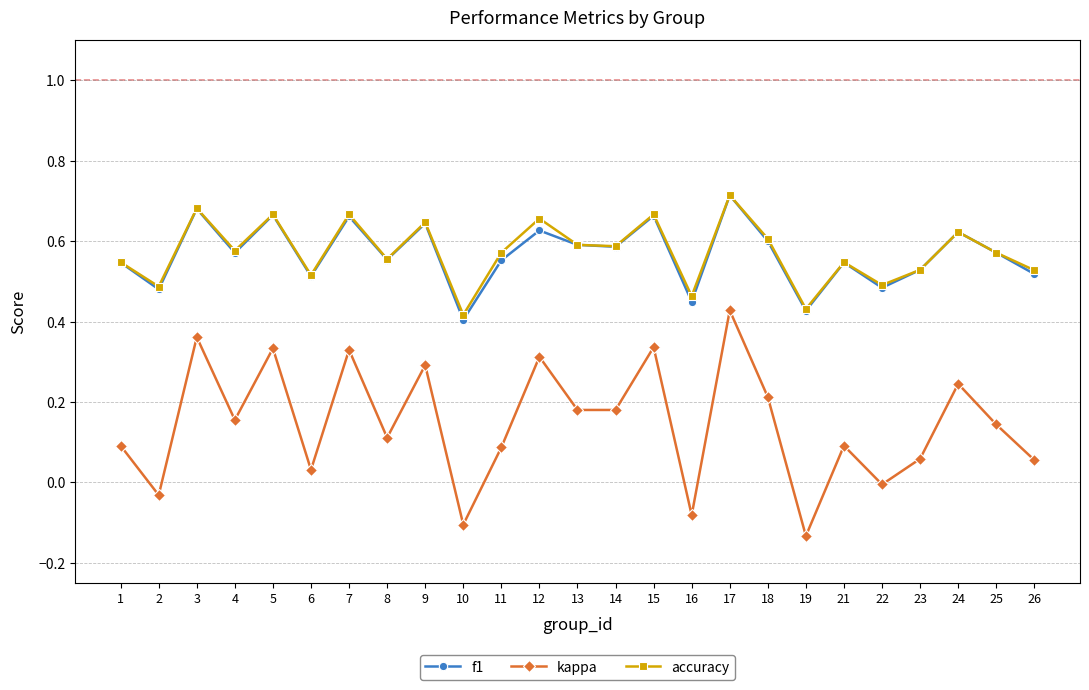

Which category has the lowest value across all series?

19